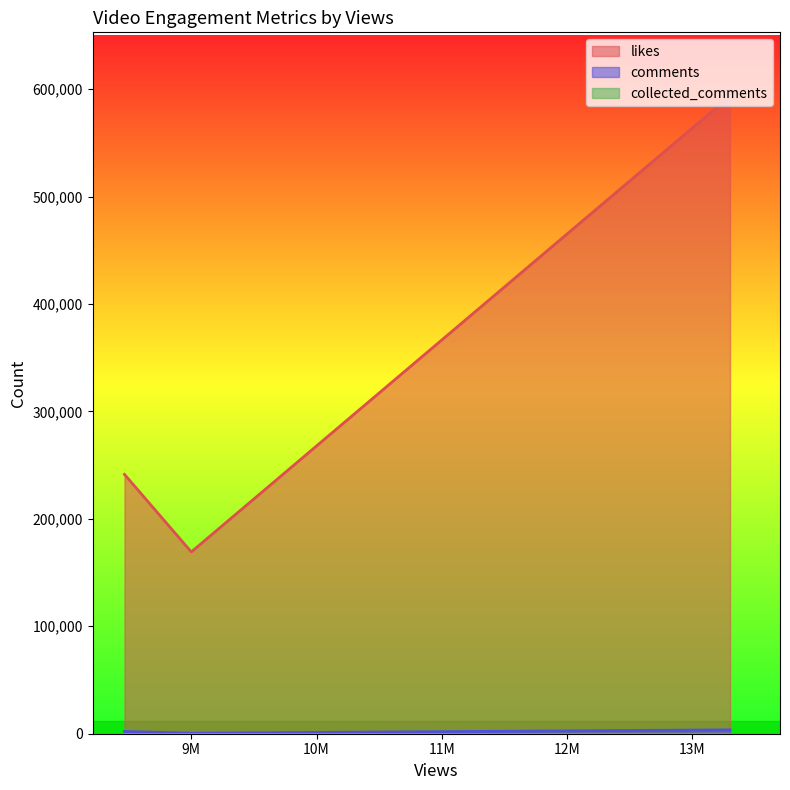

What is the value of the comments point at the 2nd from the left?

487